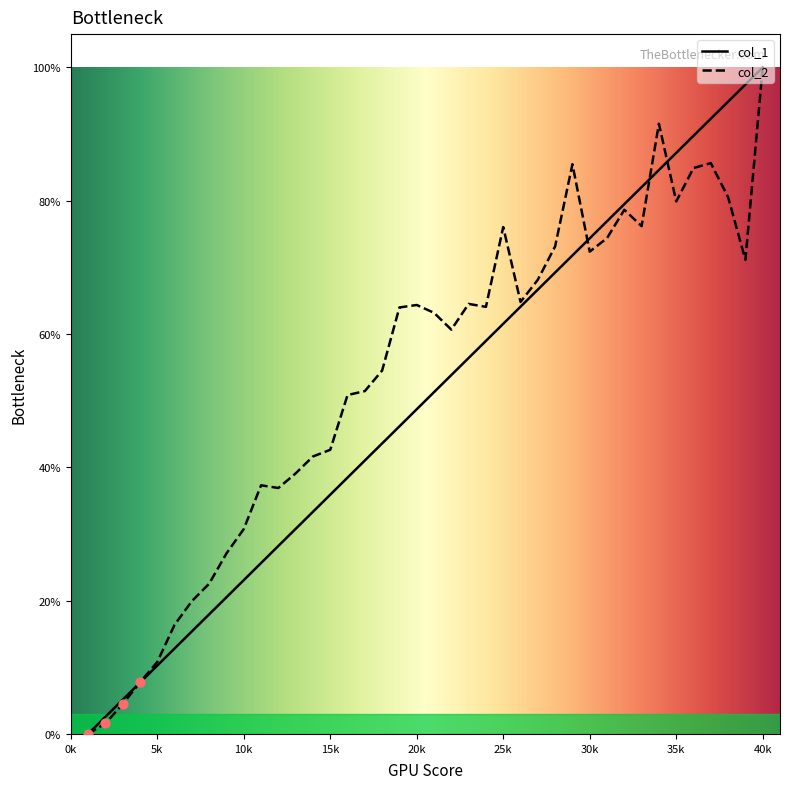

What is the total value across all series at 6?

29.2